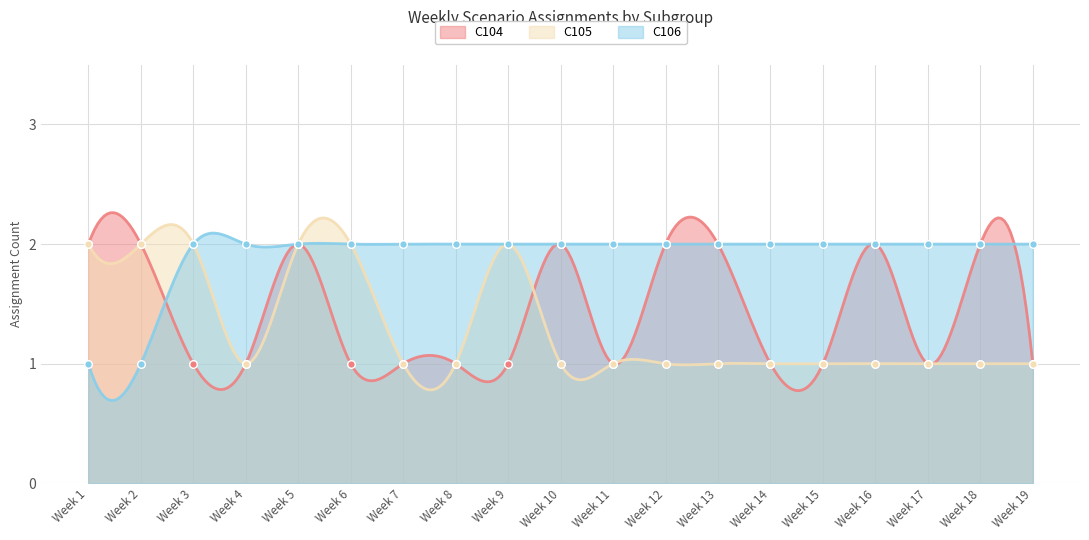

Which series has the largest total across all categories?

C106